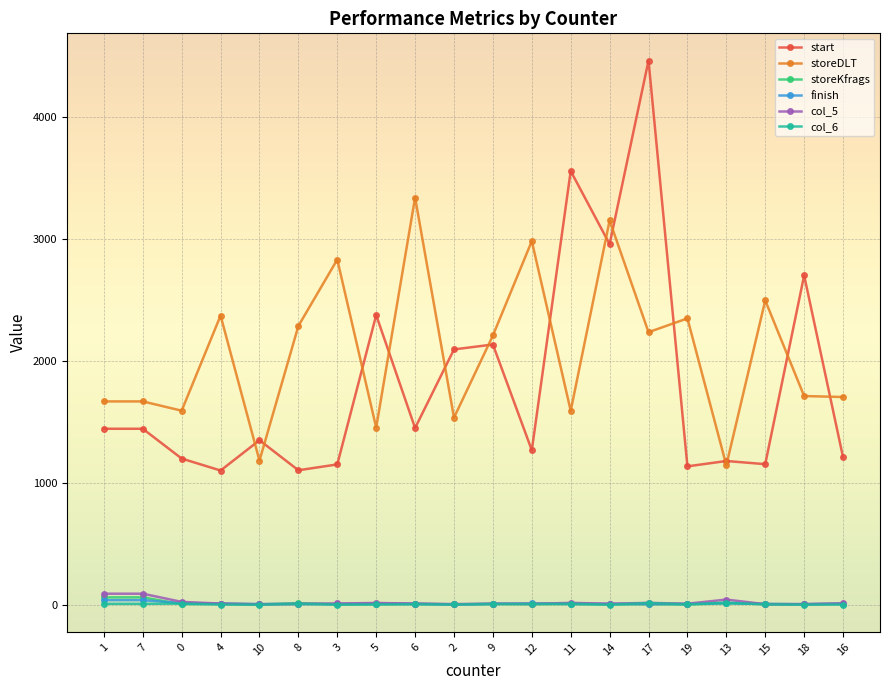

True or false: col_5 has more than 0 interior local peaks.

True